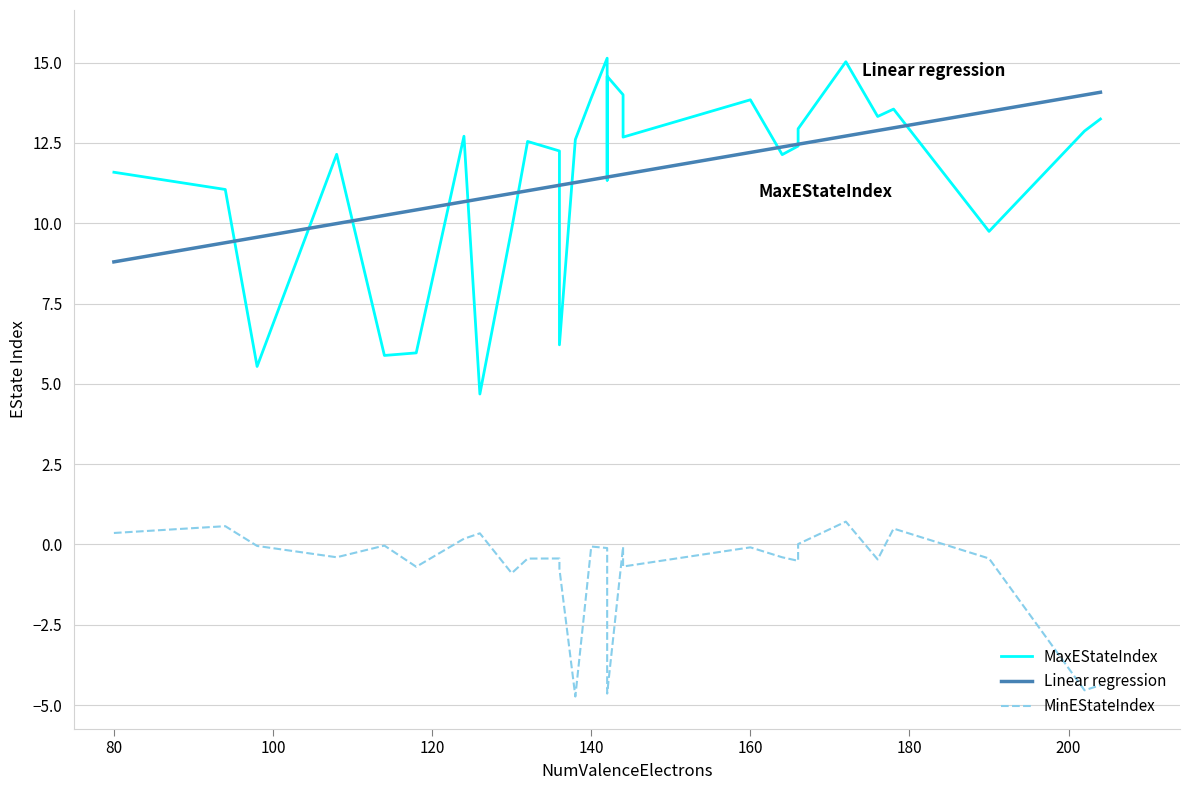

True or false: MaxEStateIndex has more than 0 points higher than both neighbors.

True